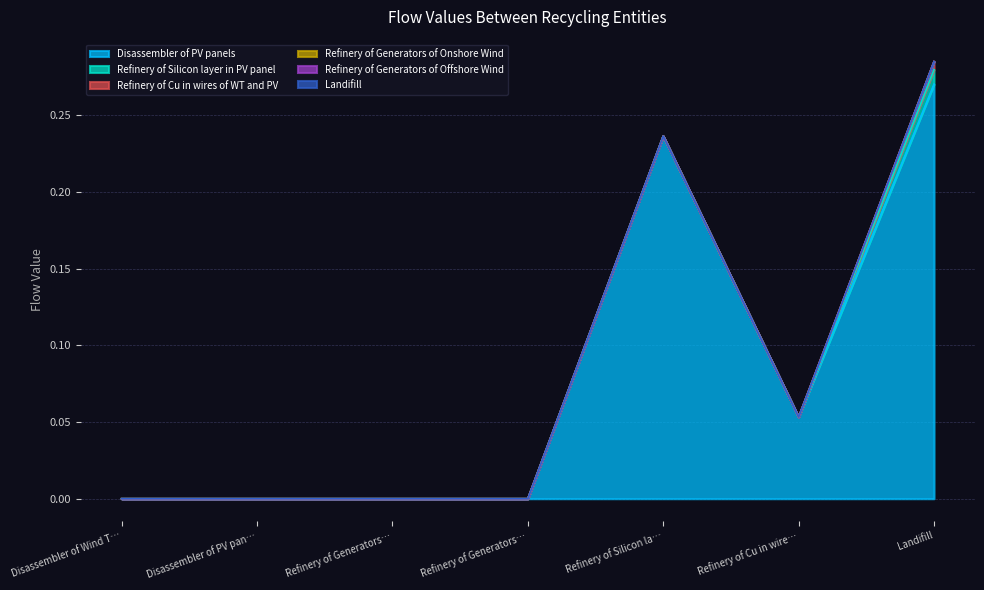

True or false: Refinery of Generators of Offshore Wind and Refinery of Silicon layer in PV panel cross at least once.

False